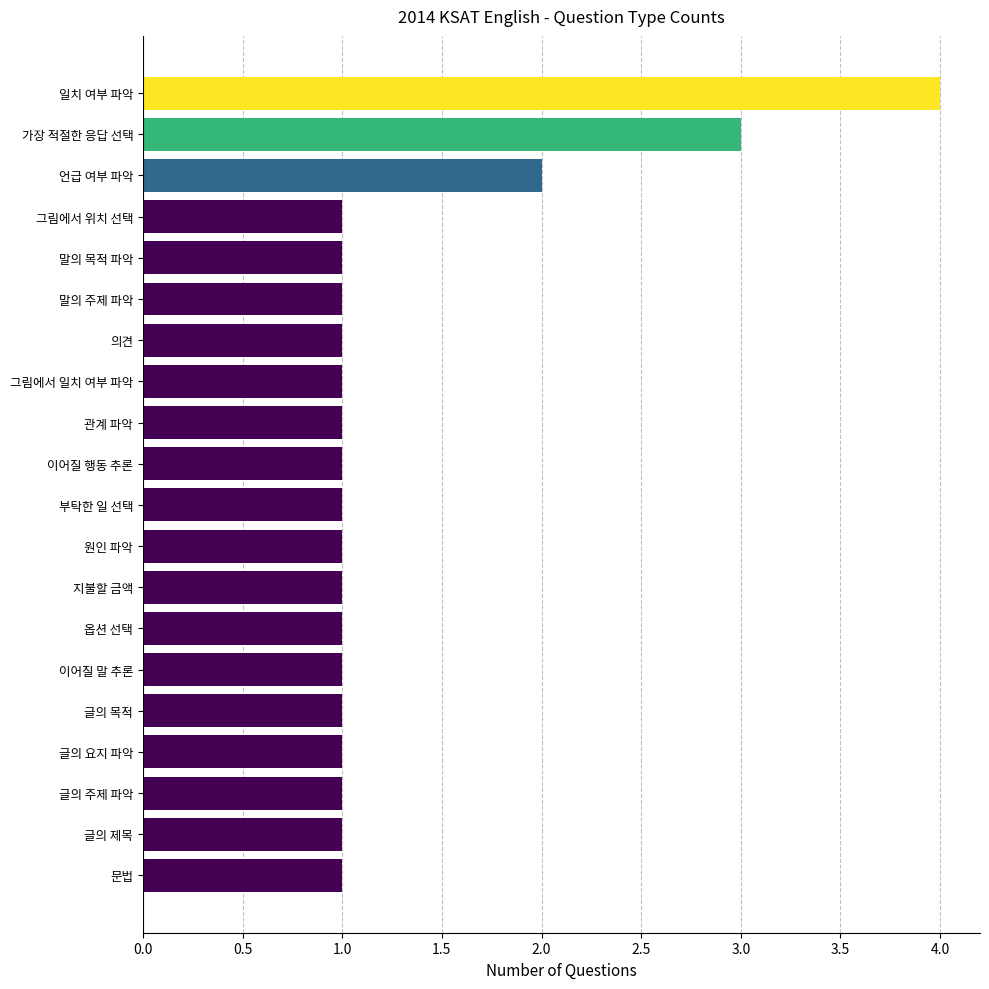

Count the values in the range 1 to 2.

18